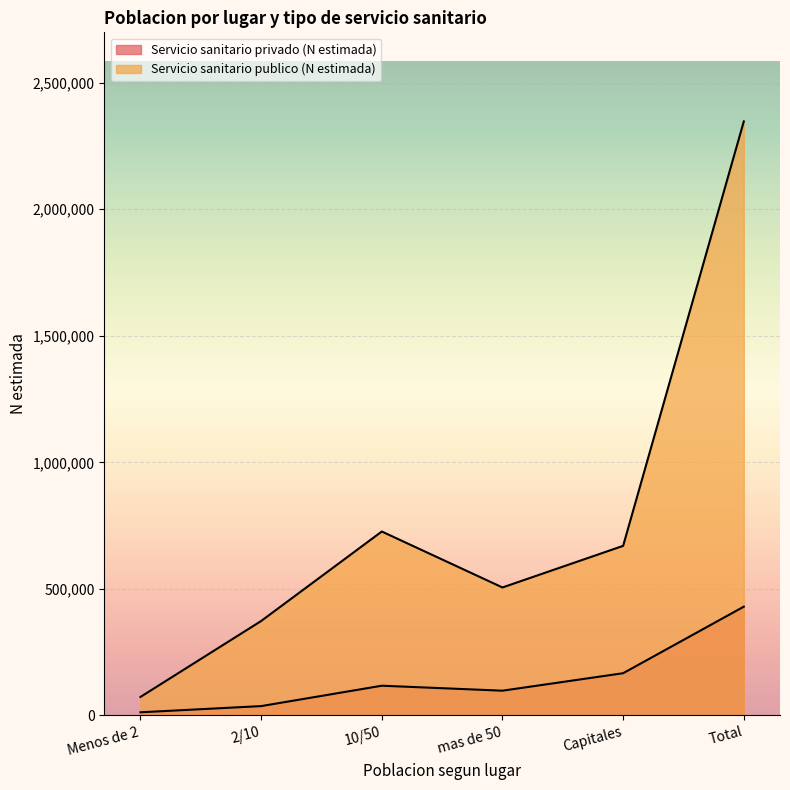

What is the smallest value displayed?

12044